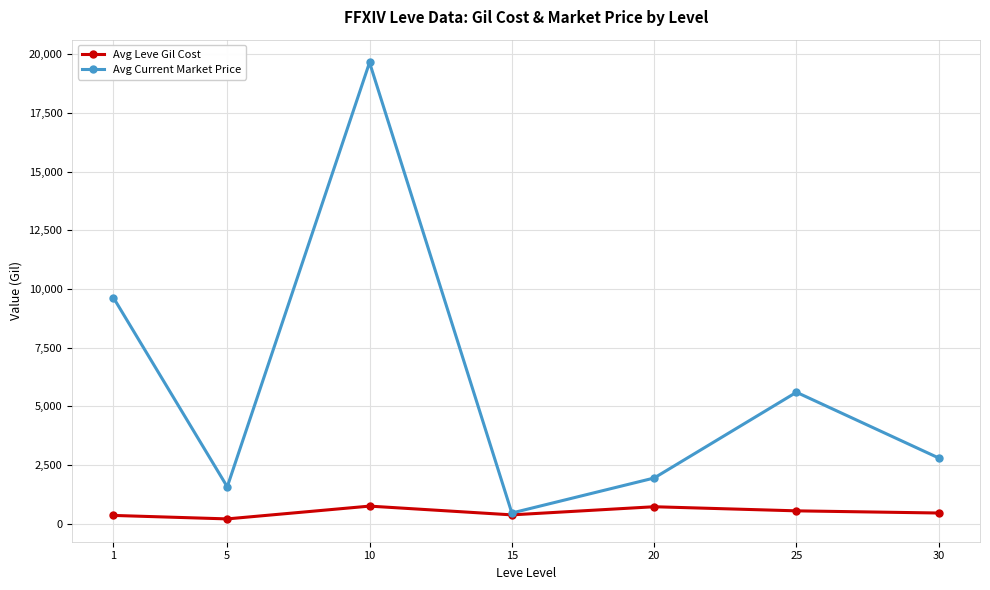

The value of Avg Leve Gil Cost at 25 is 545.0. True or false?

True